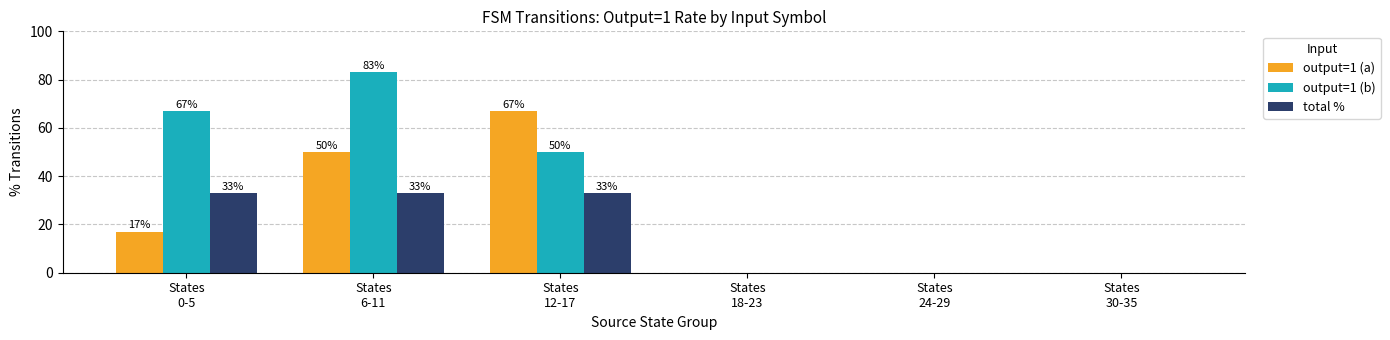

How many groups of bars are there?

6